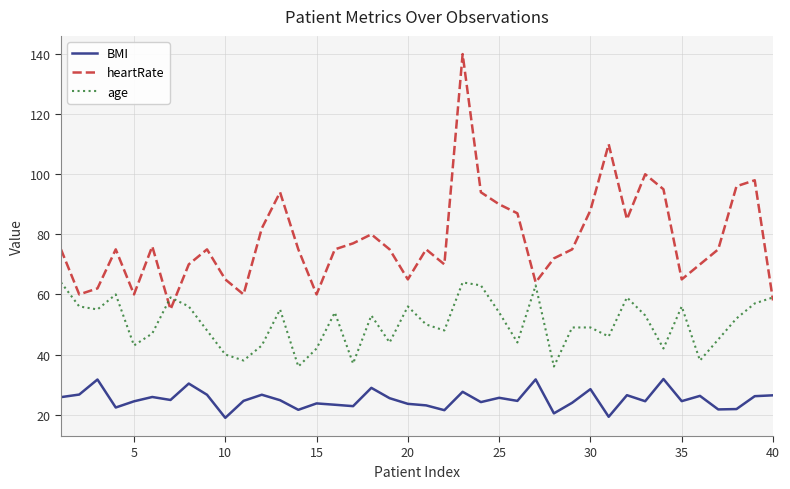

List the series in order of their overall mean, highest first.

heartRate, age, BMI